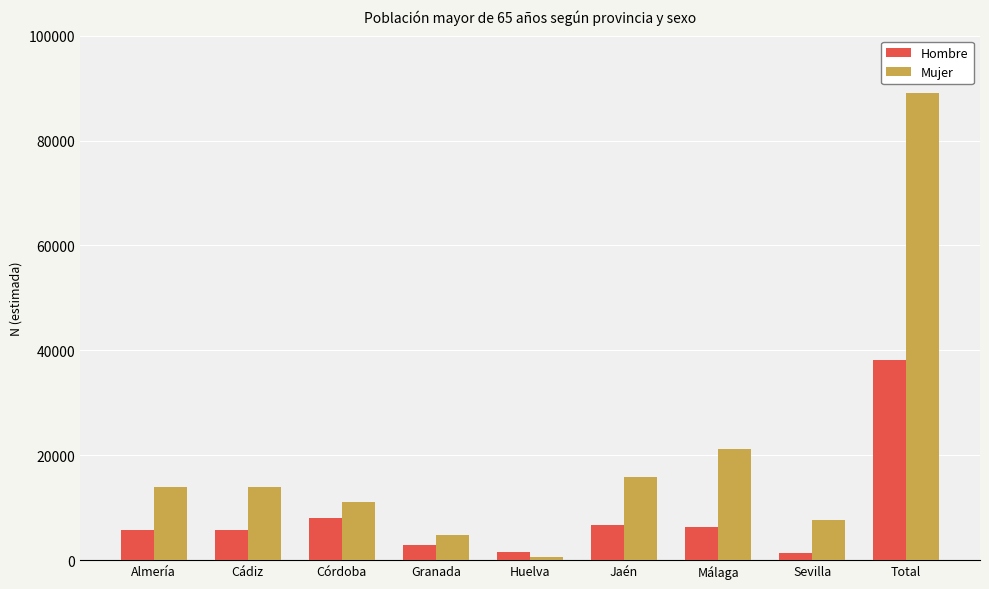

What value does the Hombre series have at Jaén?

6707